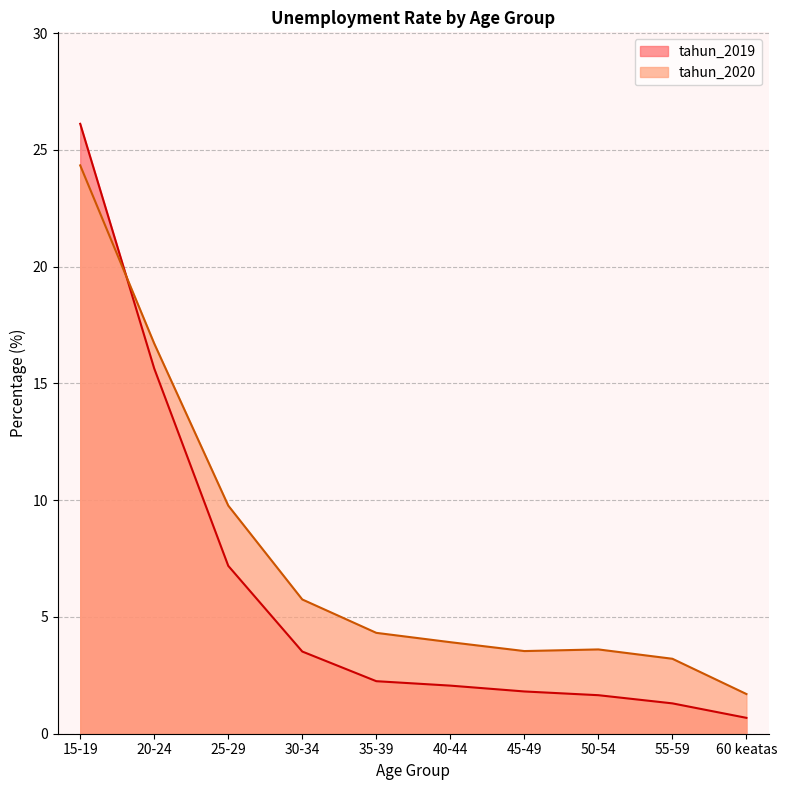

What is the sum of the tahun_2019 values at 40-44 and 55-59?

3.4